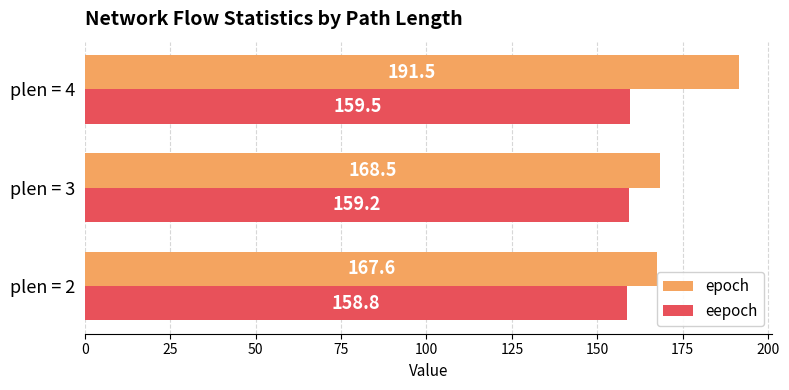

At which label is epoch closest to 179?

plen = 3